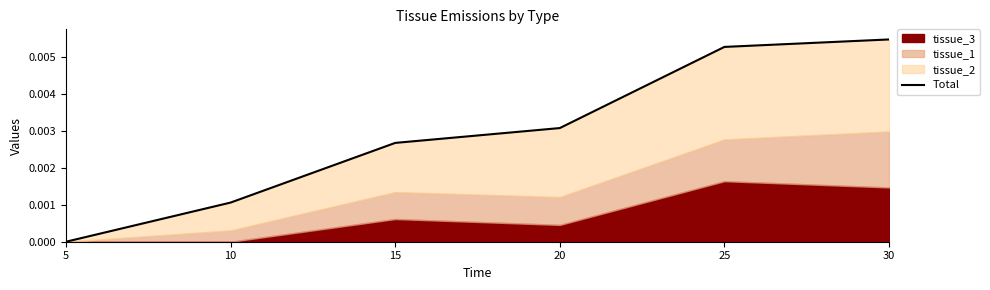

The chart shows a value of 0.0 at 20. True or false?

True